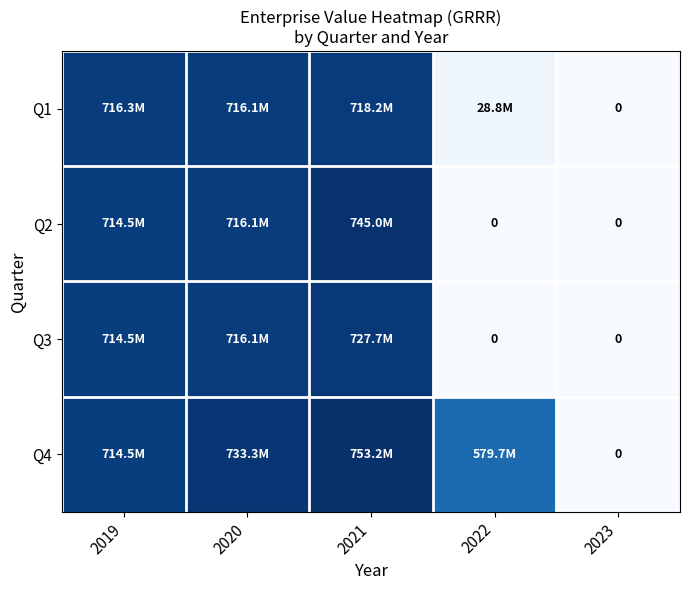

At which label does Q3 first exceed 714487793?

2019